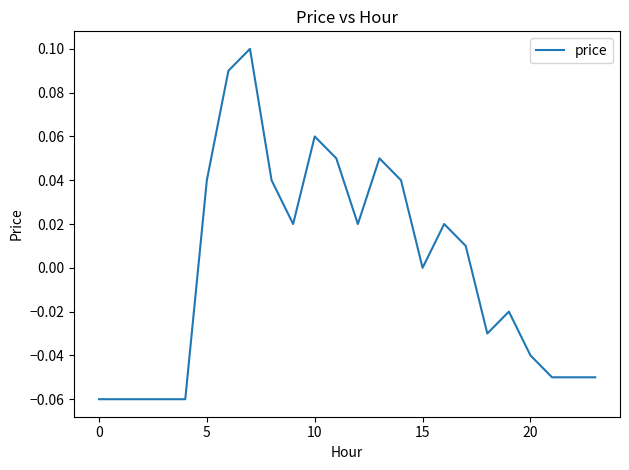

Does the chart display data point markers on the line(s)?

No